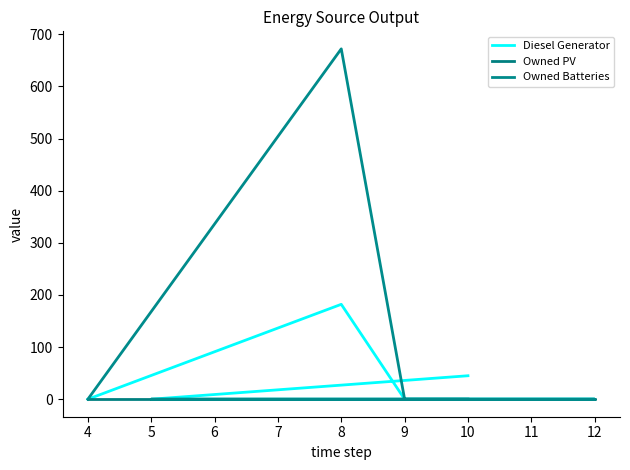

How many data points in Owned Batteries are above 0?

1